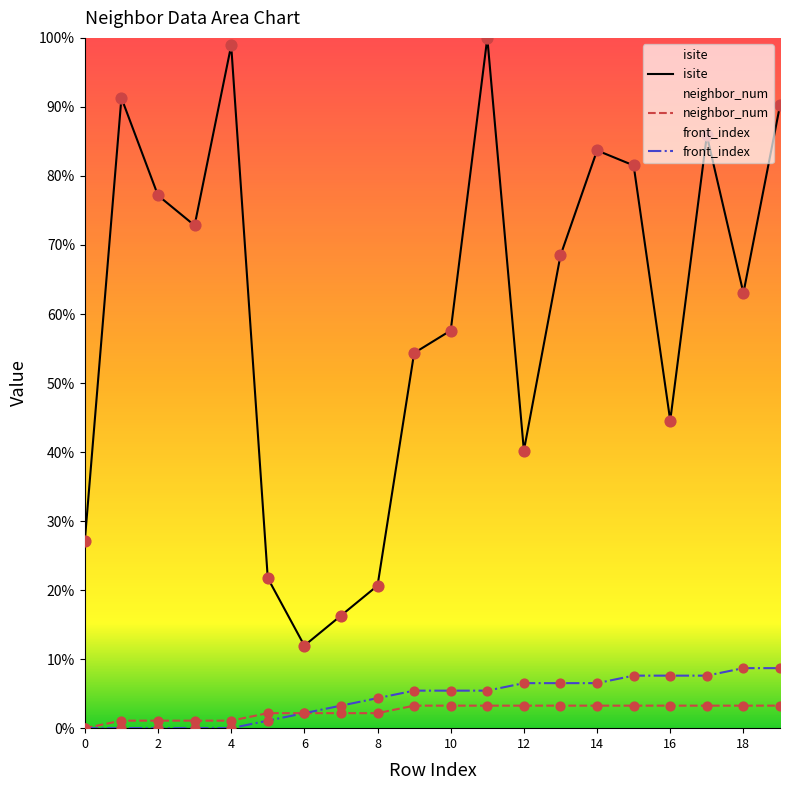

Which series has the largest total across all categories?

isite